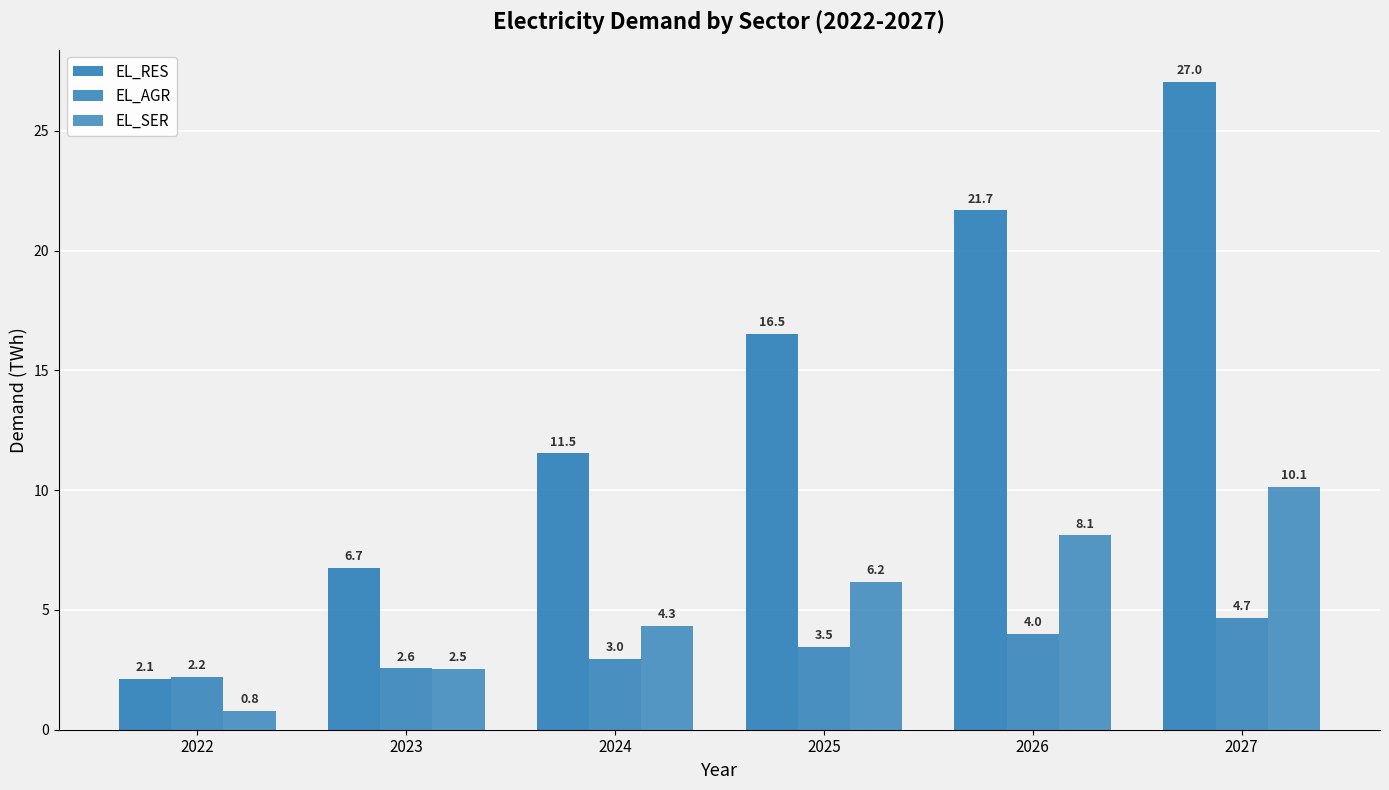

Does the chart contain any negative values?

No